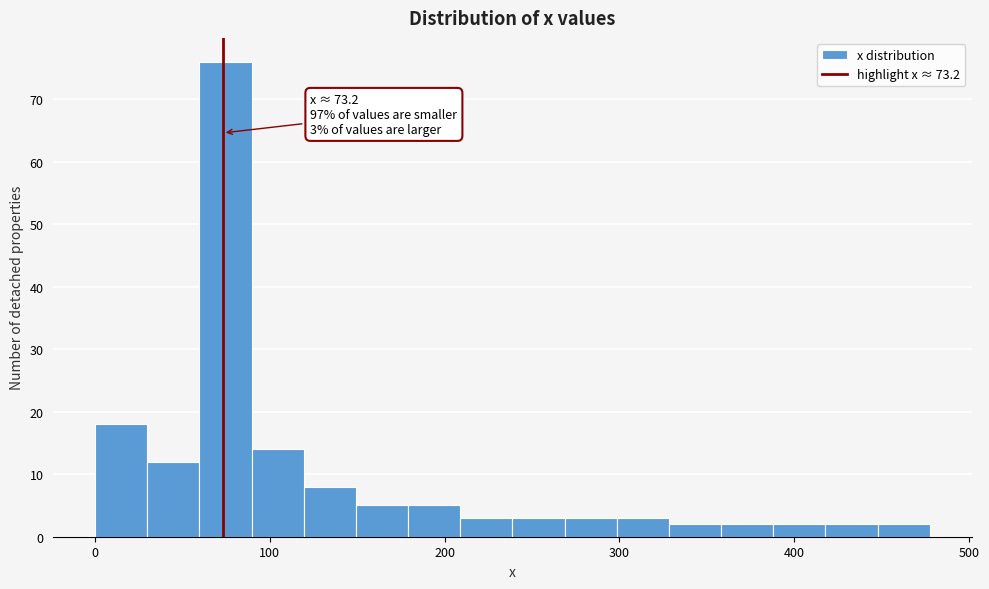

Read against the x-axis, roughly where is the centre of the tallest bar?

70